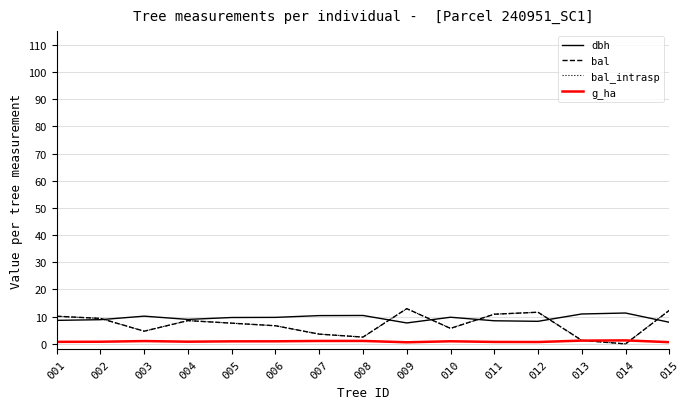

In g_ha, how many points are higher than both neighbors (excluding endpoints)?

4